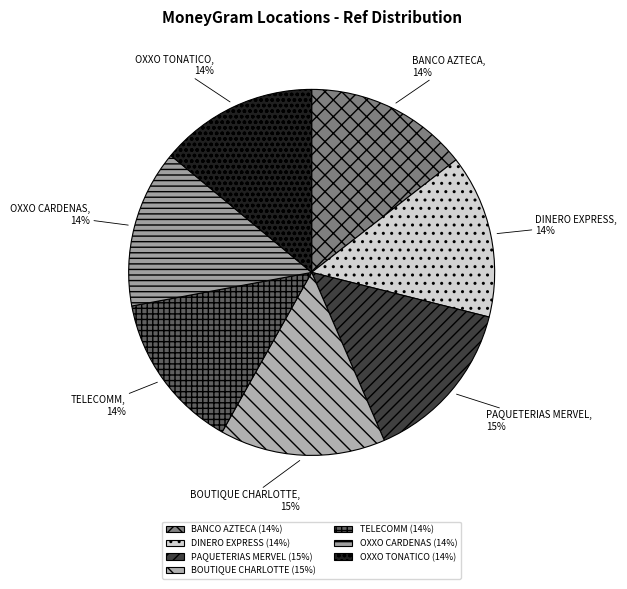

Between PAQUETERIAS MERVEL and TELECOMM, which is larger?

PAQUETERIAS MERVEL